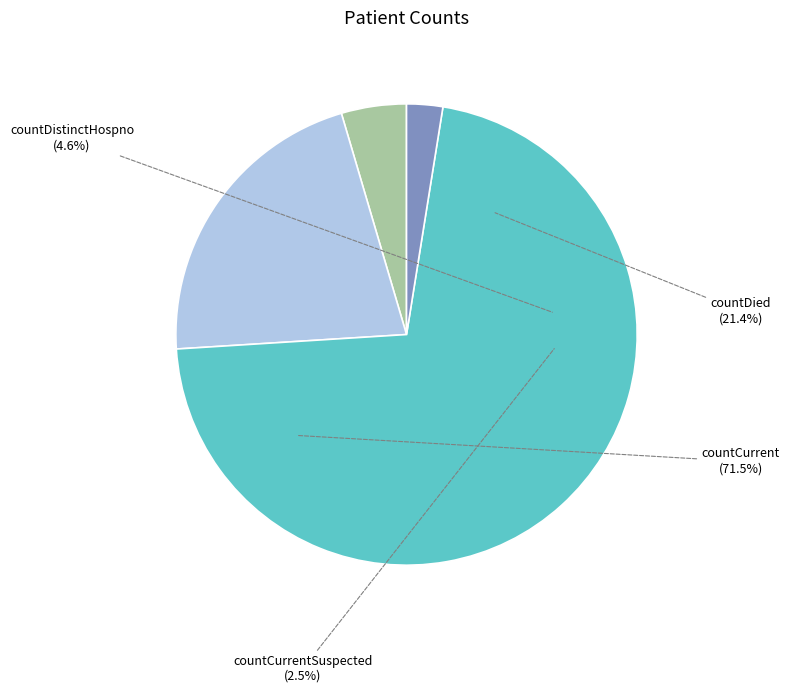

Rank the categories by value from lowest to highest.

countCurrentSuspected, countDistinctHospno, countDied, countCurrent